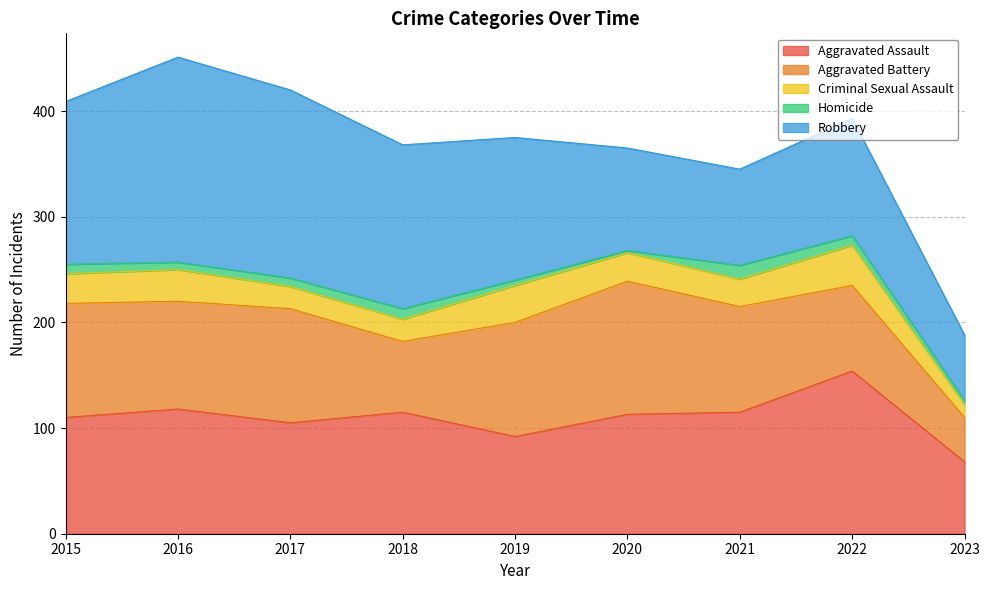

What is the total value across all series at 2023?

188